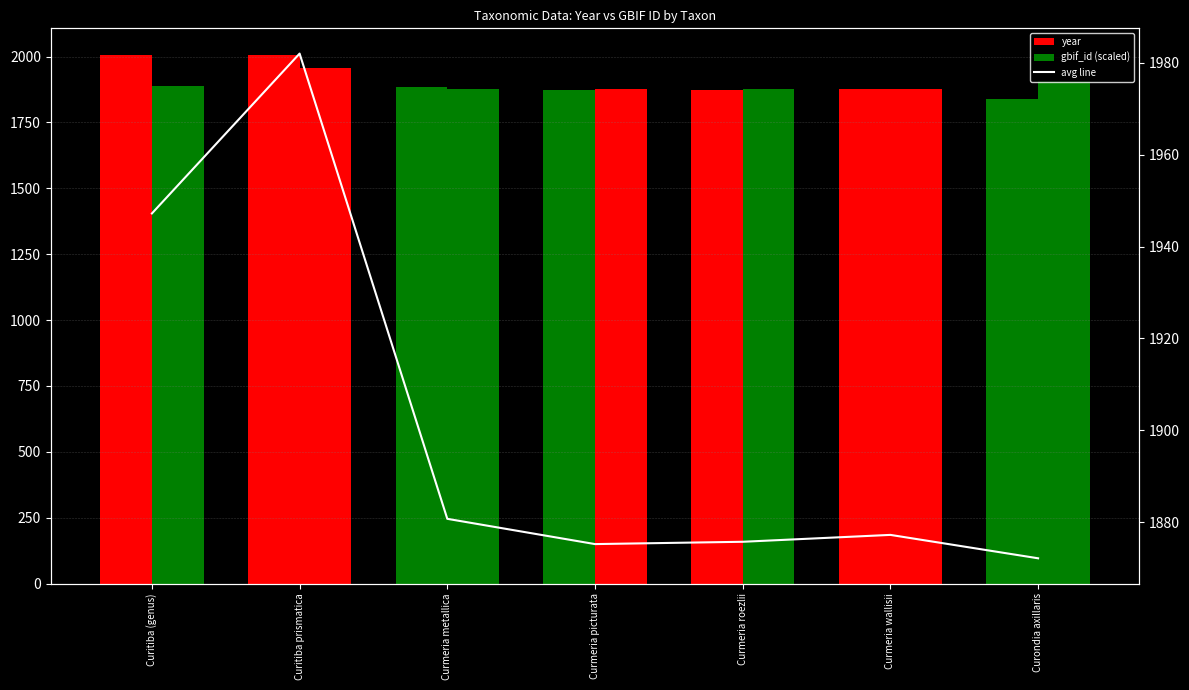

Reading left to right, extract all data points from this chart.

year: 2007.0	2007.0	1884.0	1873.0	1874.0	1877.0	1838.0
gbif_id (scaled): 1887.4	1957.0	1877.4	1877.4	1877.4	1877.4	1906.2
avg line: 1947.2	1982.0	1880.7	1875.2	1875.7	1877.2	1872.1